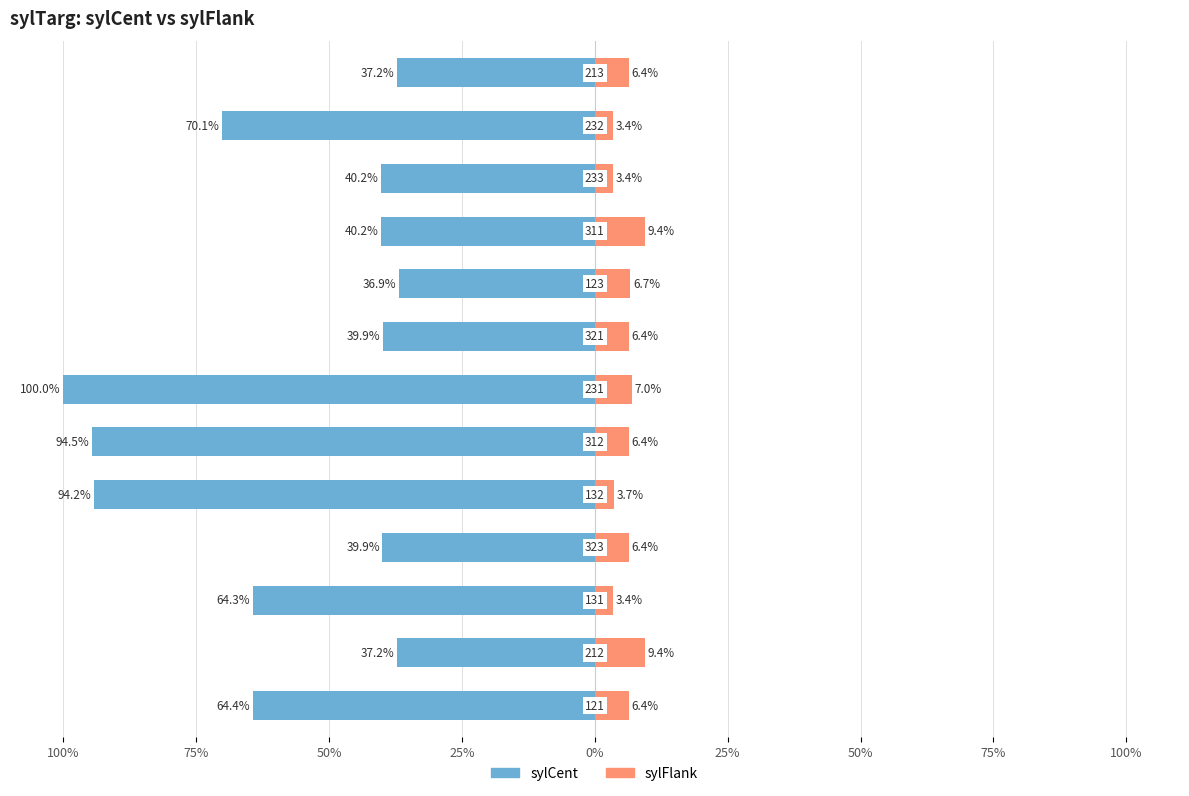

At how many categories does at least one series exceed -10?

13